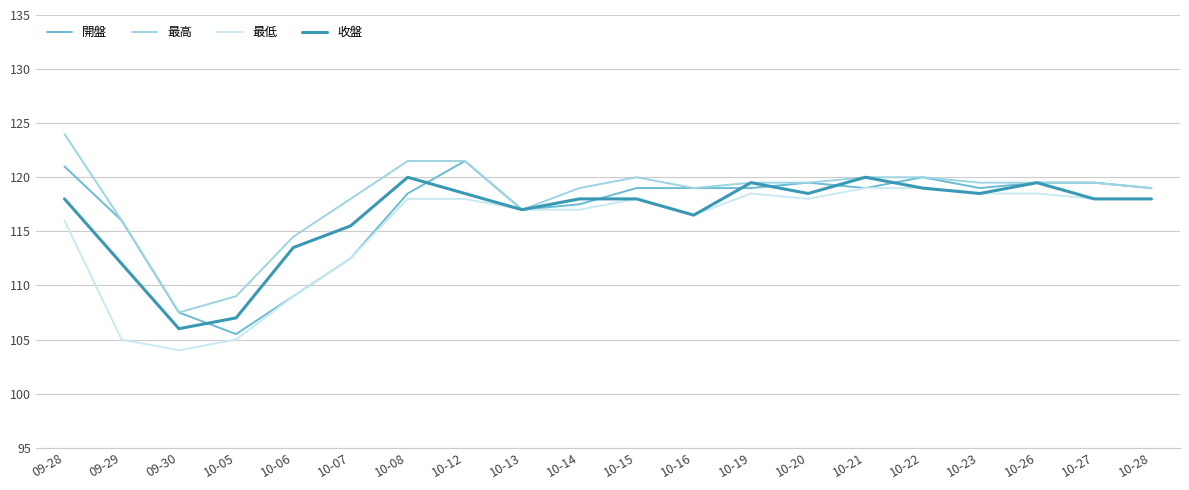

What is the minimum value for 最低?

104.0